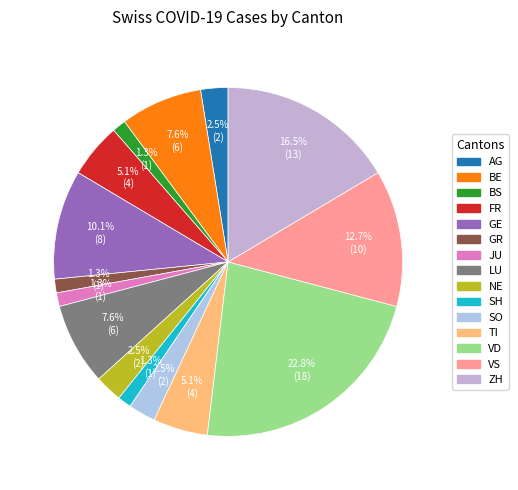

The NE slice represents 3% of the pie. True or false?

True